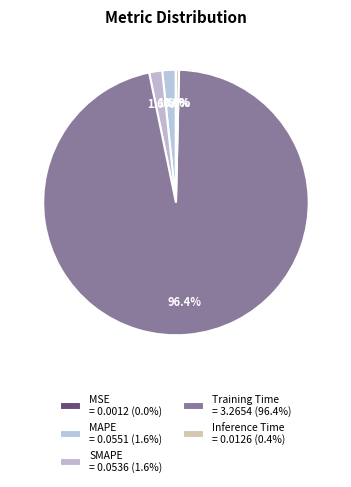

Between MSE and MAPE, which is larger?

MAPE